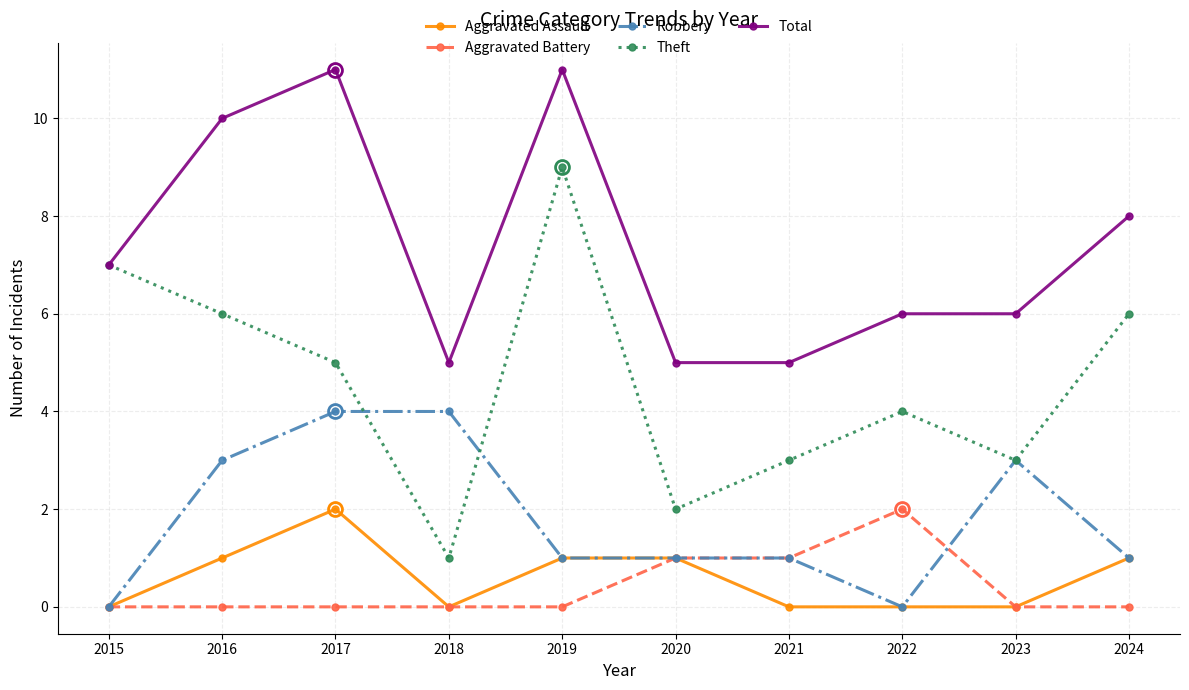

True or false: Aggravated Battery has a value of 1 at 2017.

False